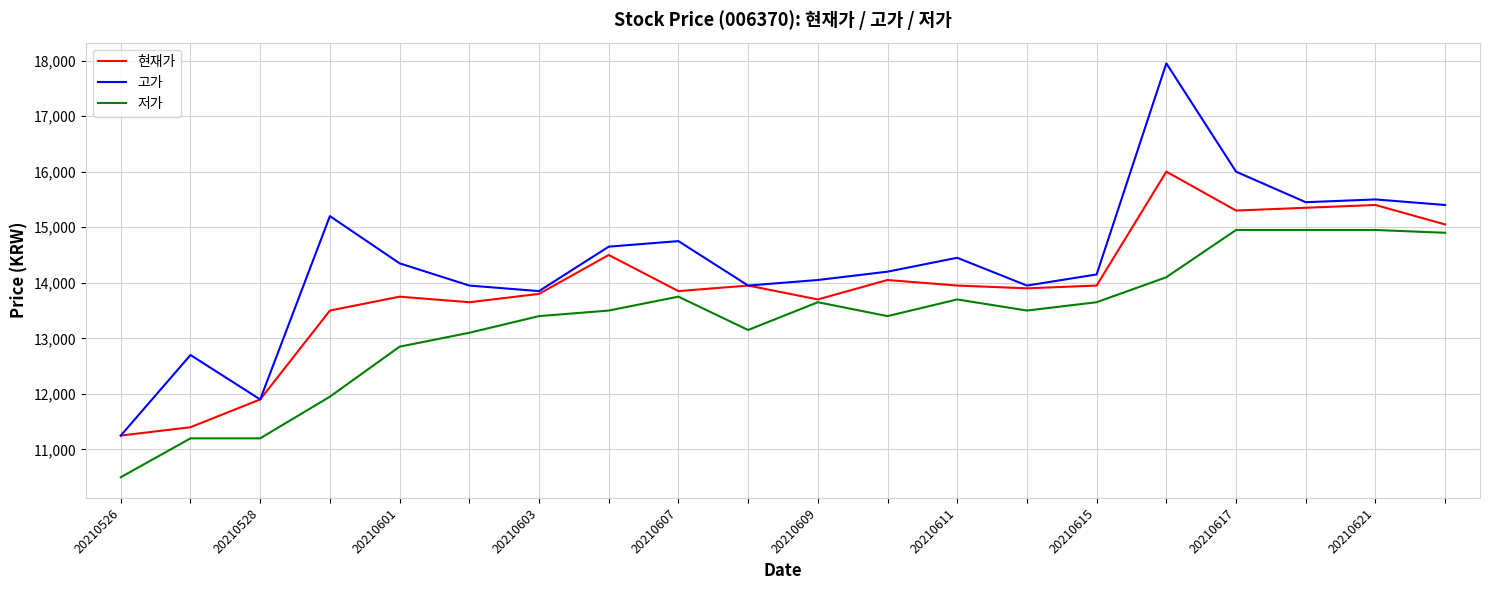

Which series has the largest range (max minus min)?

고가